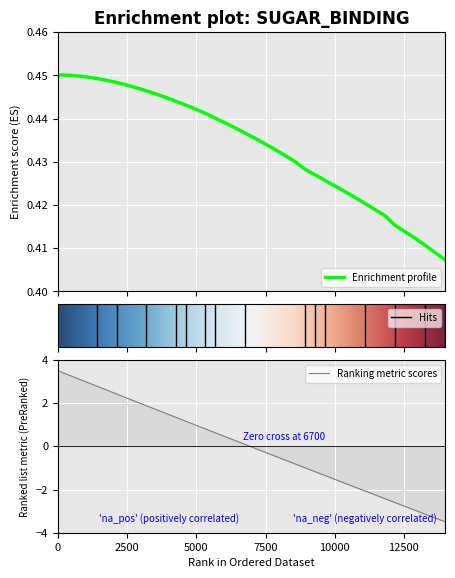

What is the highest value of the Ranking metric scores series?

3.5